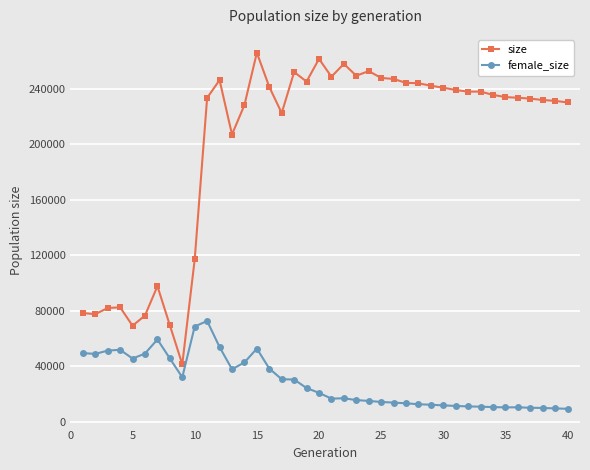

How many data points in size are less than 235419?

20